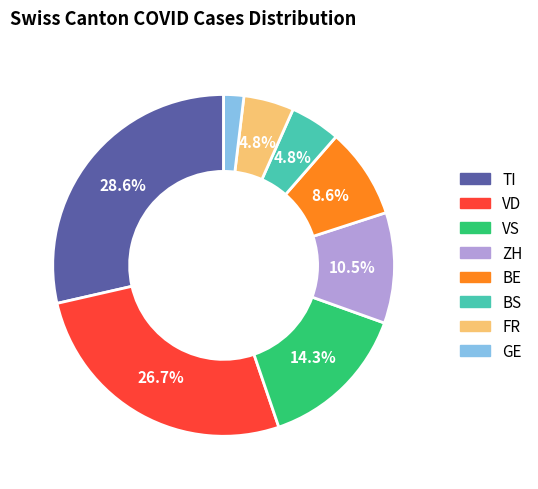

Is there a majority slice in this chart?

No